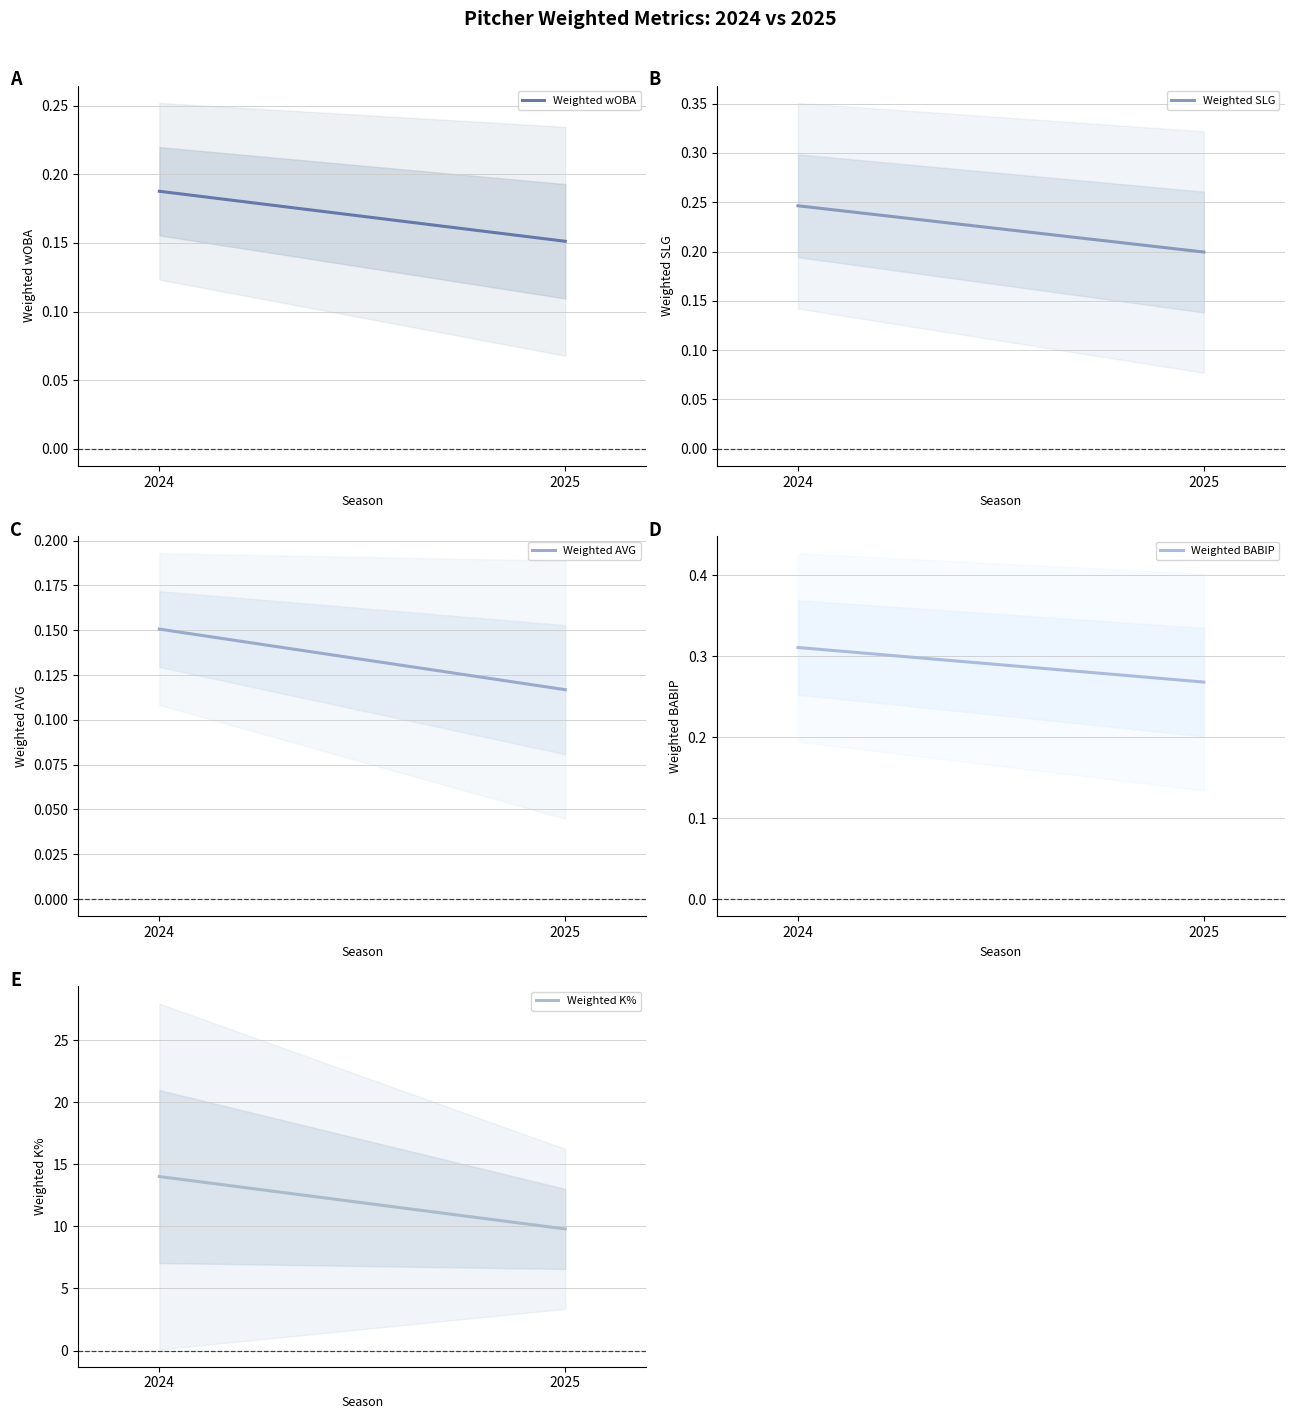

Which series has the largest range (max minus min)?

Weighted K%